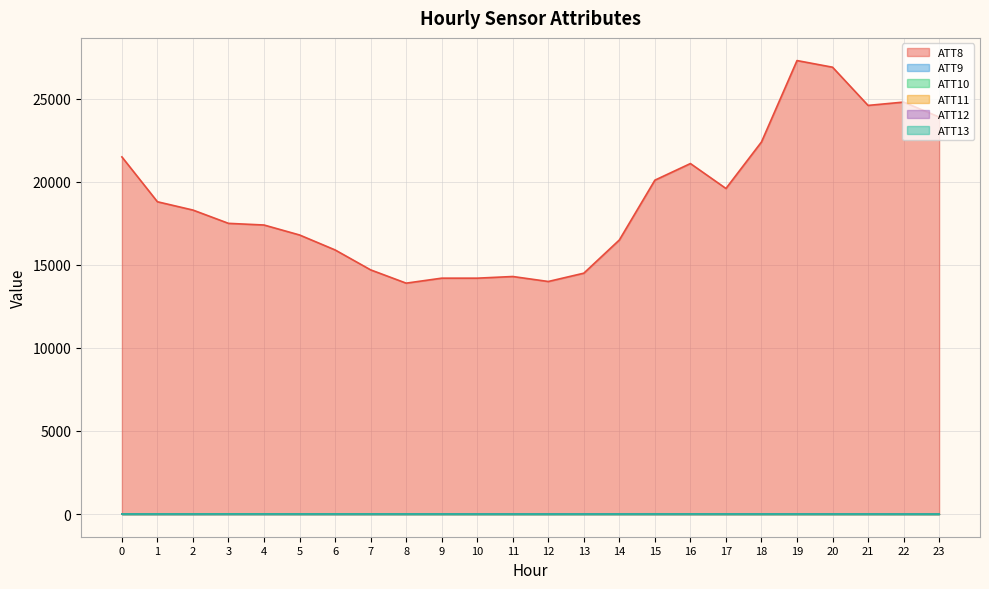

True or false: ATT10 has a value of 10.0 at 1.

True